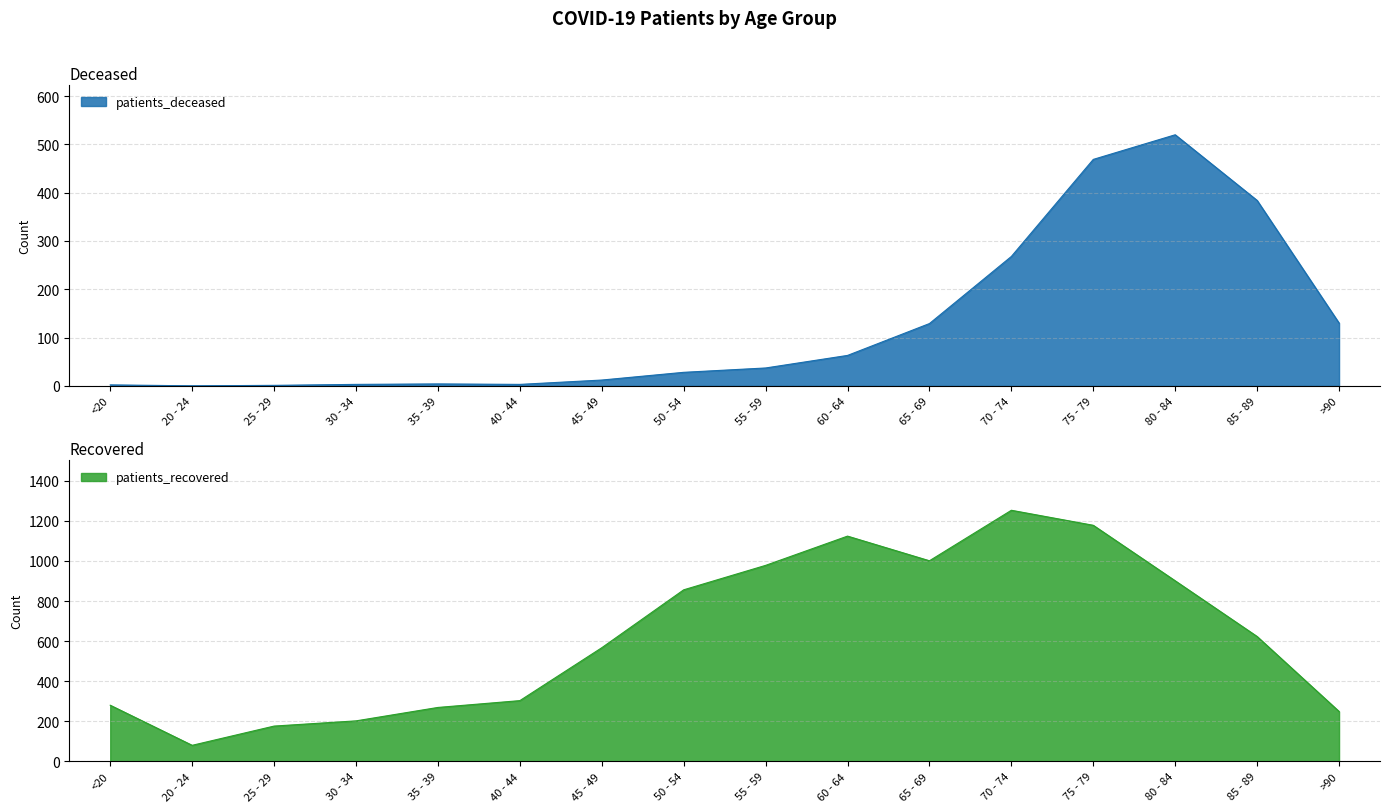

How many values in the patients_deceased series exceed 37?

7